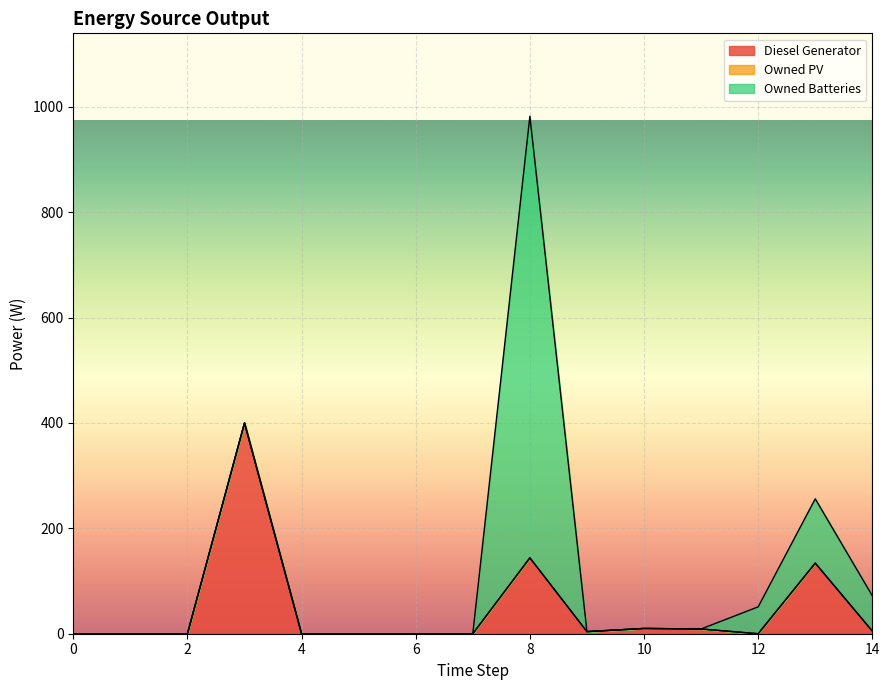

True or false: Owned PV and Owned Batteries intersect in this chart.

False